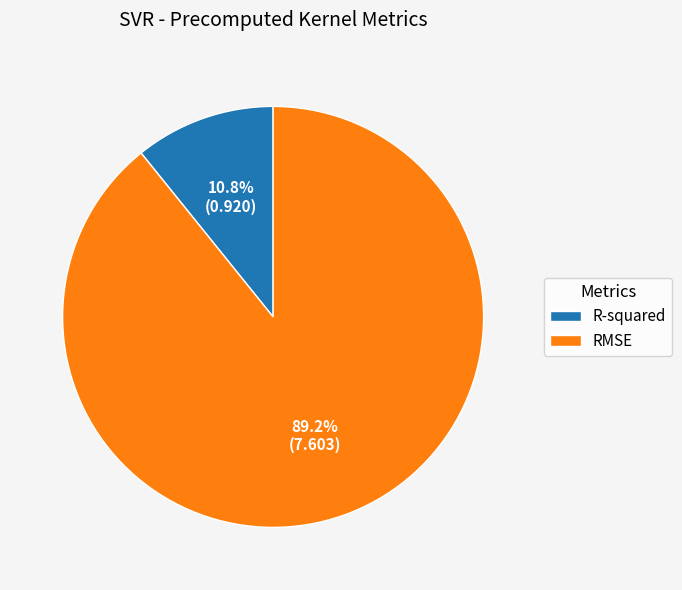

Which slice is the smallest?

R-squared